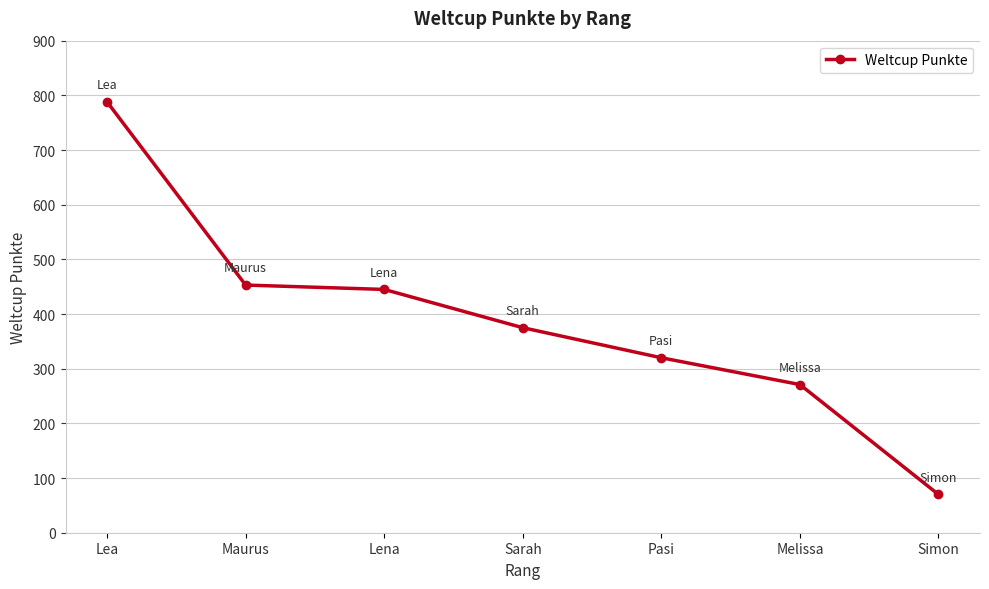

What is the difference between the maximum and minimum values?

718